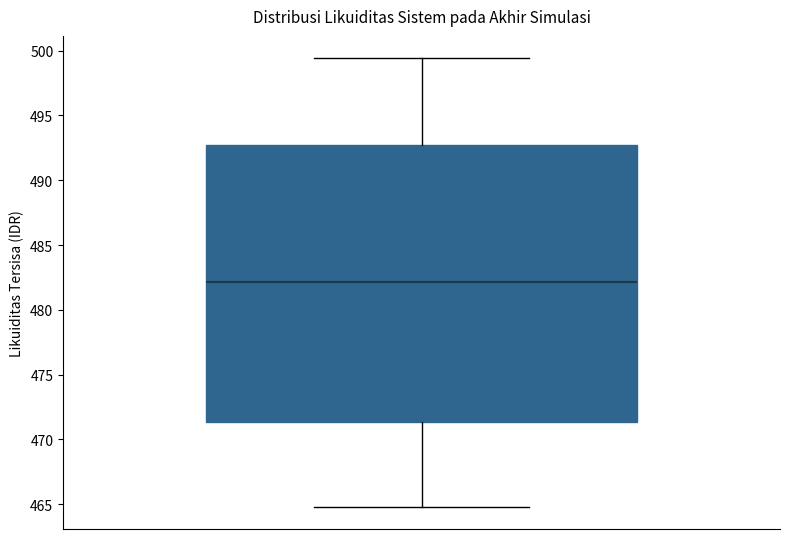

Read this box plot against the y-axis: the position of the median line, the range covered by the box, and the ends of both whiskers. The values are not printed on the chart, so give them approximately, as read against the axis.

median 482.0, box 471.5 to 492.5, whiskers 465.0 to 499.5